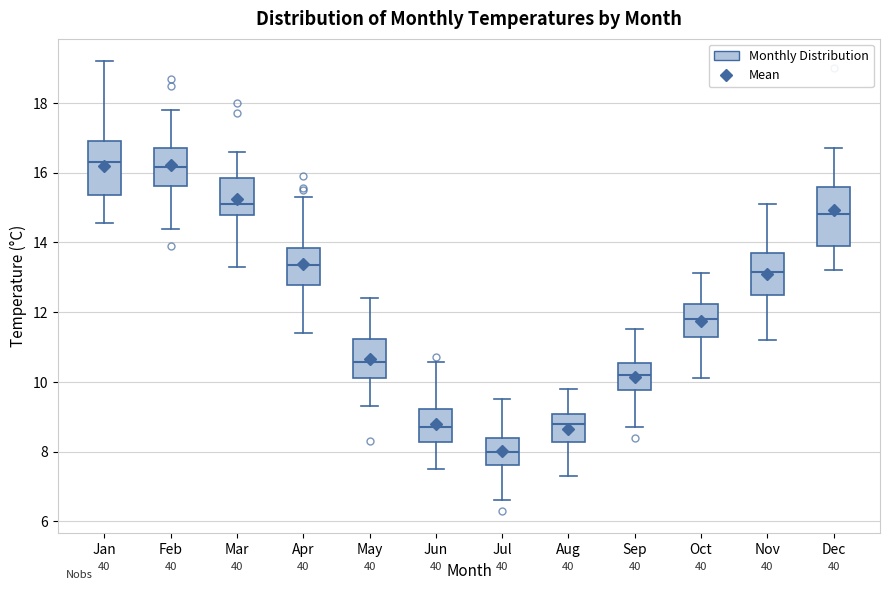

Reading left to right, read every box against the y-axis: the position of its median line, the range the box covers, and the ends of its whiskers. The values are not printed on the chart, so give them approximately, as read against the axis.

Jan: median 16.4, box 15.4 to 17.0, whiskers 14.6 to 19.2
Feb: median 16.2, box 15.6 to 16.8, whiskers 14.4 to 17.8
Mar: median 15.2, box 14.8 to 15.8, whiskers 13.4 to 16.6
Apr: median 13.4, box 12.8 to 13.8, whiskers 11.4 to 15.4
May: median 10.6, box 10.2 to 11.2, whiskers 9.4 to 12.4
Jun: median 8.8, box 8.2 to 9.2, whiskers 7.6 to 10.6
Jul: median 8.0, box 7.6 to 8.4, whiskers 6.6 to 9.6
Aug: median 8.8, box 8.2 to 9.0, whiskers 7.4 to 9.8
Sep: median 10.2, box 9.8 to 10.6, whiskers 8.8 to 11.6
Oct: median 11.8, box 11.4 to 12.2, whiskers 10.2 to 13.2
Nov: median 13.2, box 12.4 to 13.8, whiskers 11.2 to 15.2
Dec: median 14.8, box 14.0 to 15.6, whiskers 13.2 to 16.8